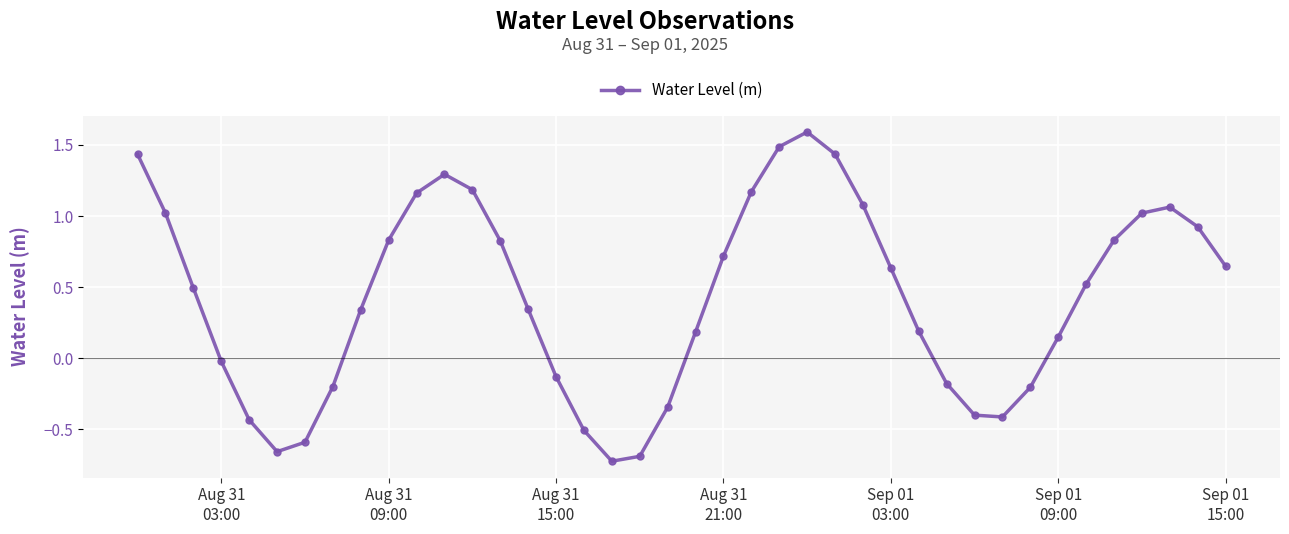

What is the difference between the maximum and minimum values?

2.3